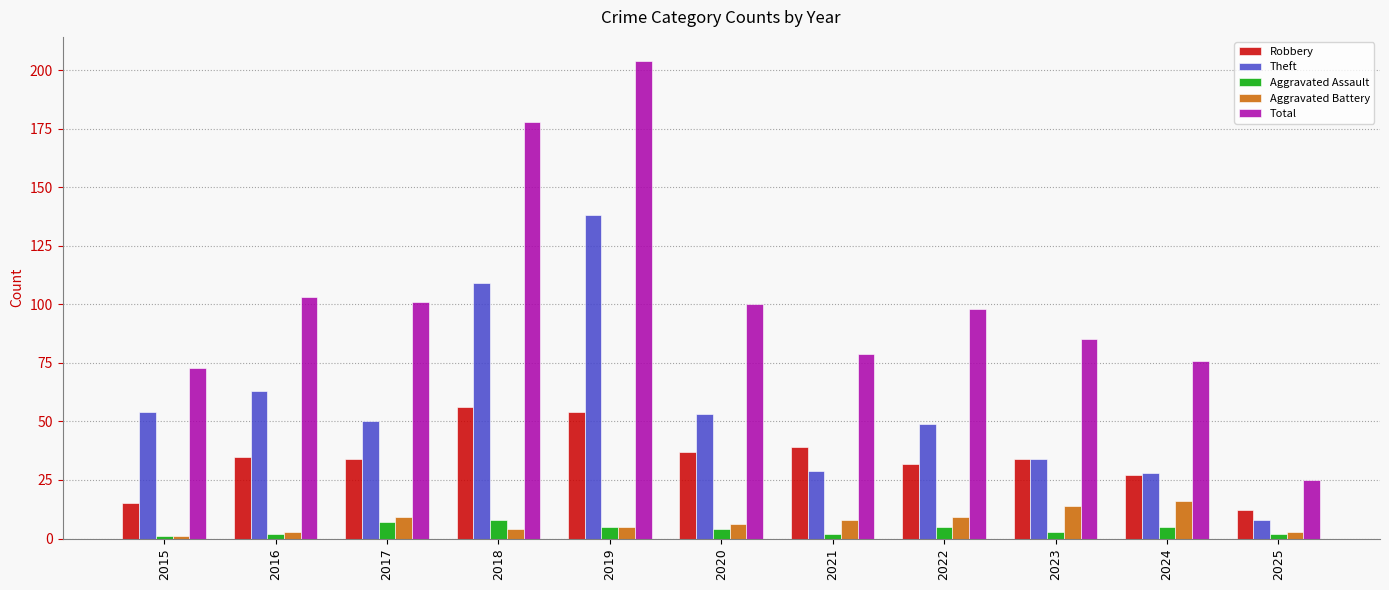

Where does the Total series first go above 98?

2016